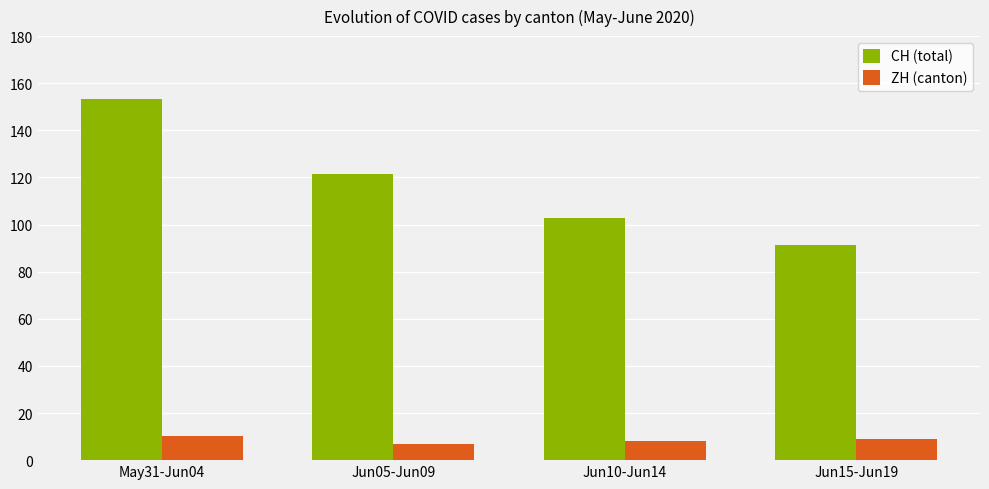

Reading left to right, what are all the values shown in this chart?

CH (total): 153.2	121.4	102.8	91.4
ZH (canton): 10.2	7.0	8.2	9.0